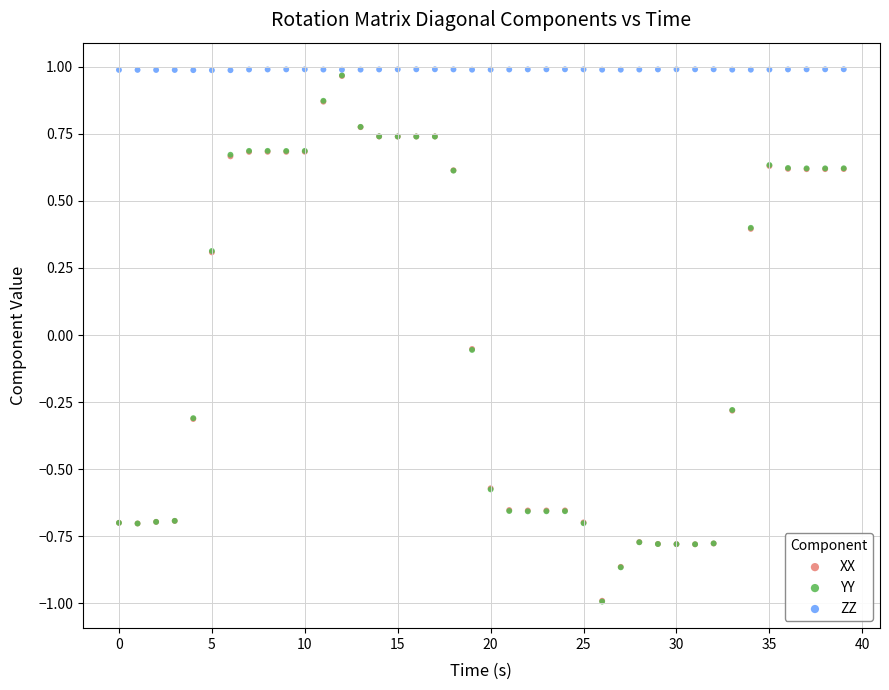

Which series contains the highest Y value?

ZZ